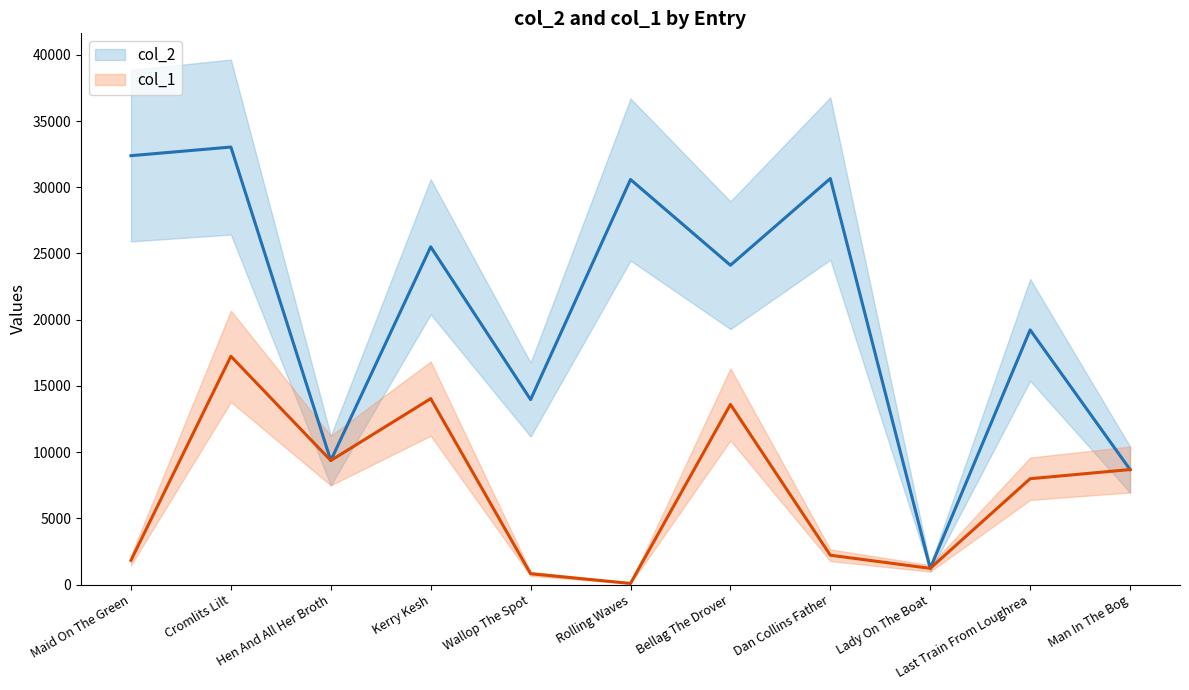

True or false: col_1 has more than 2 points higher than both neighbors.

True